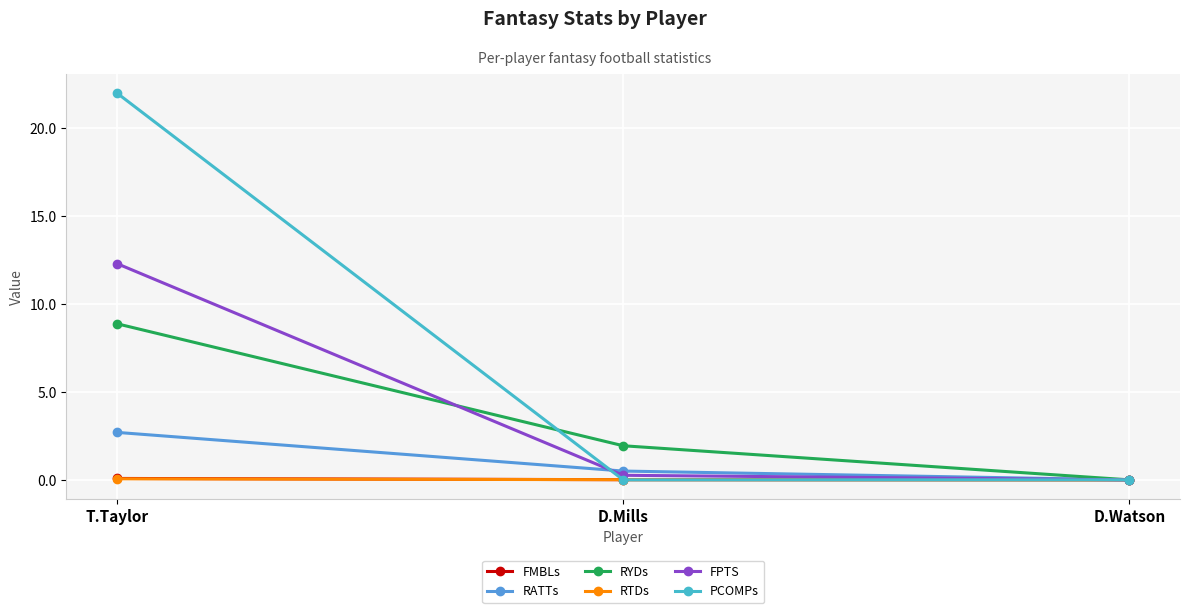

What is the label of the 2nd point from the left?

D.Mills